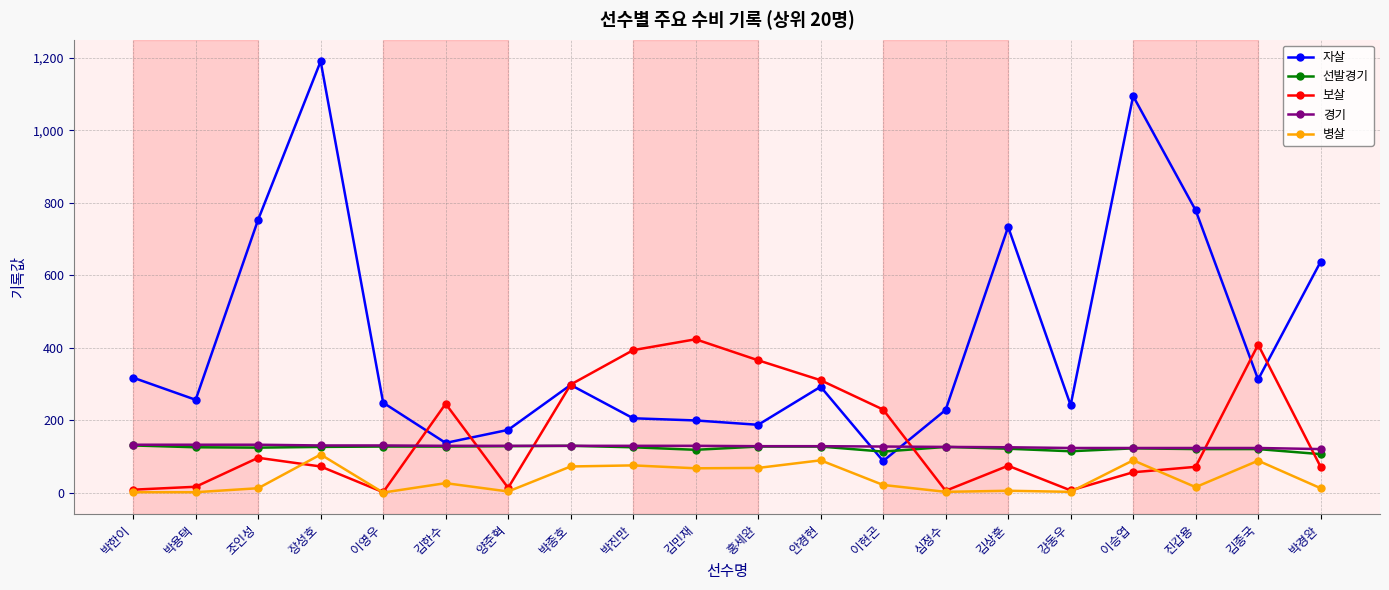

The 경기 series shows 123 at 김종국. True or false?

True